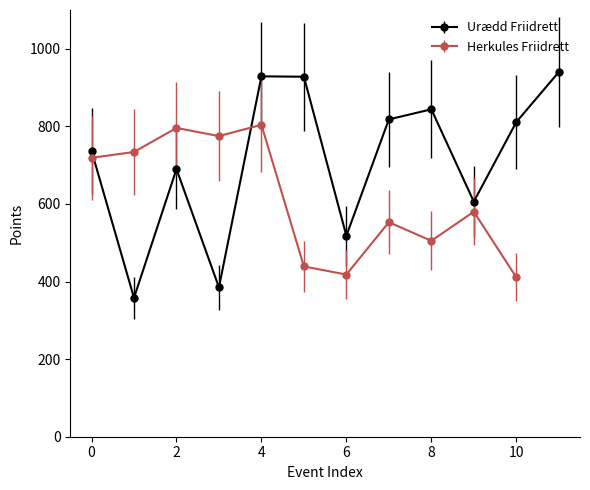

How many interior local valleys does the Urædd Friidrett series have?

4